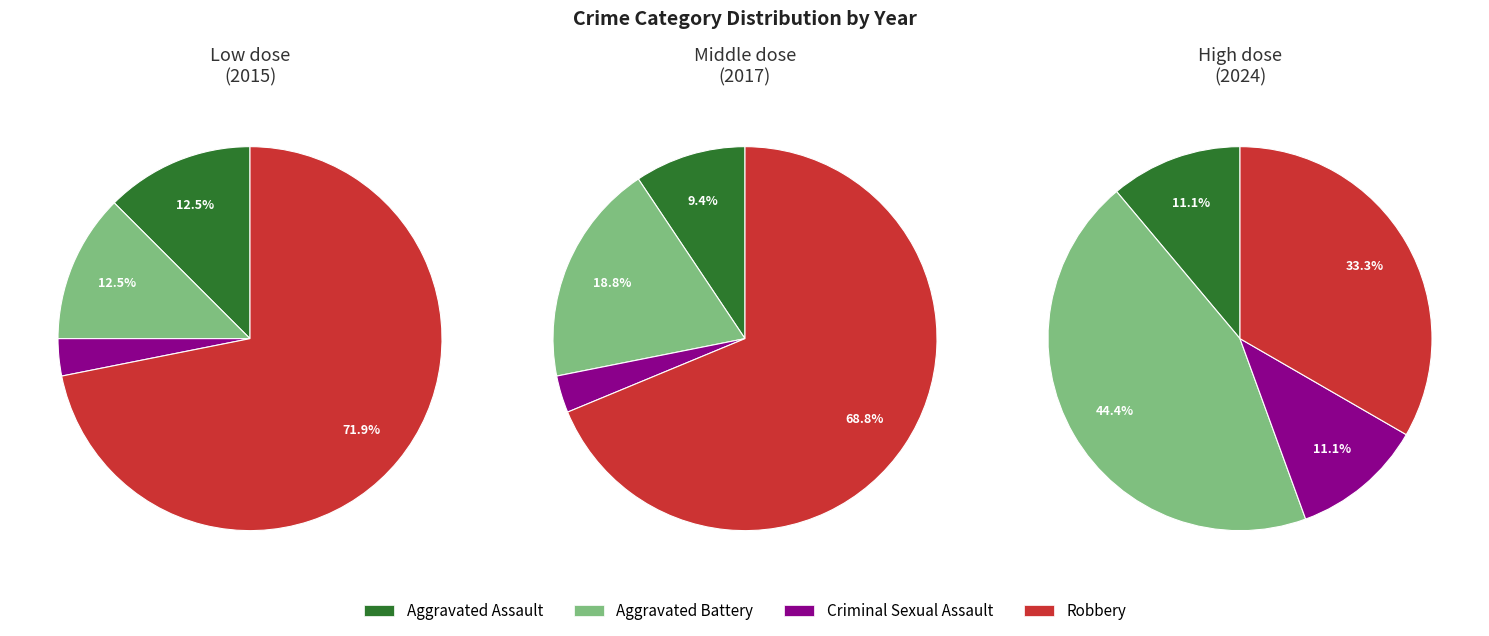

Does 3 represent more than half of the total?

No